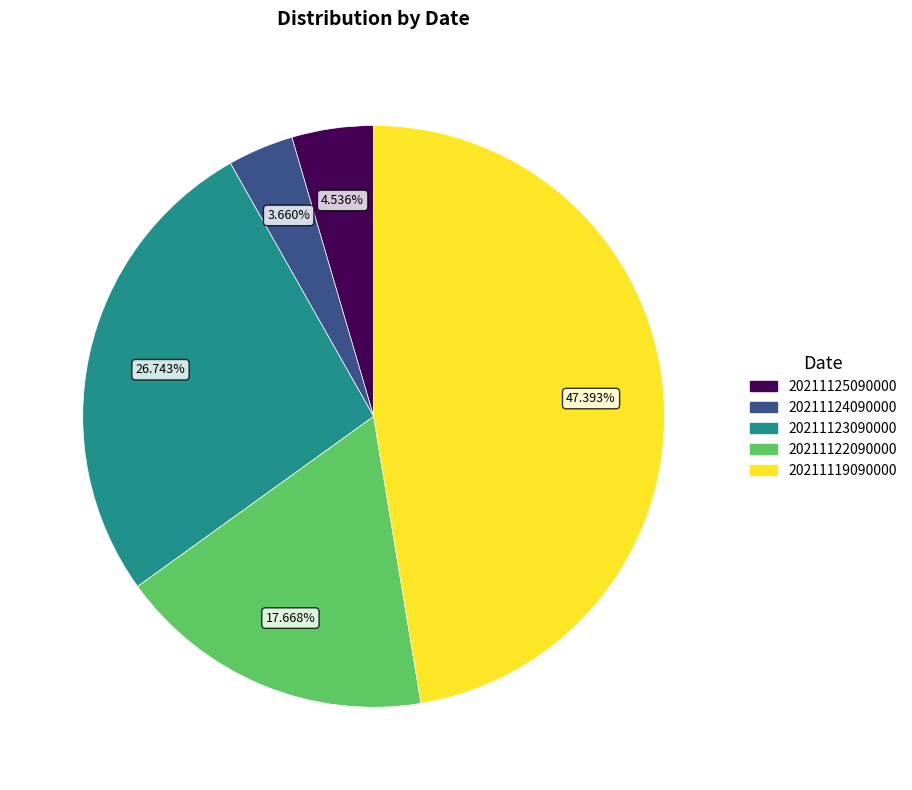

Rank the categories by value from lowest to highest.

20211124090000, 20211125090000, 20211122090000, 20211123090000, 20211119090000